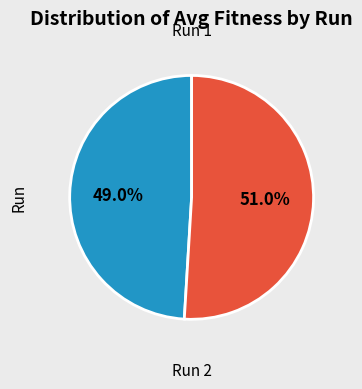

Is there a majority slice in this chart?

Yes